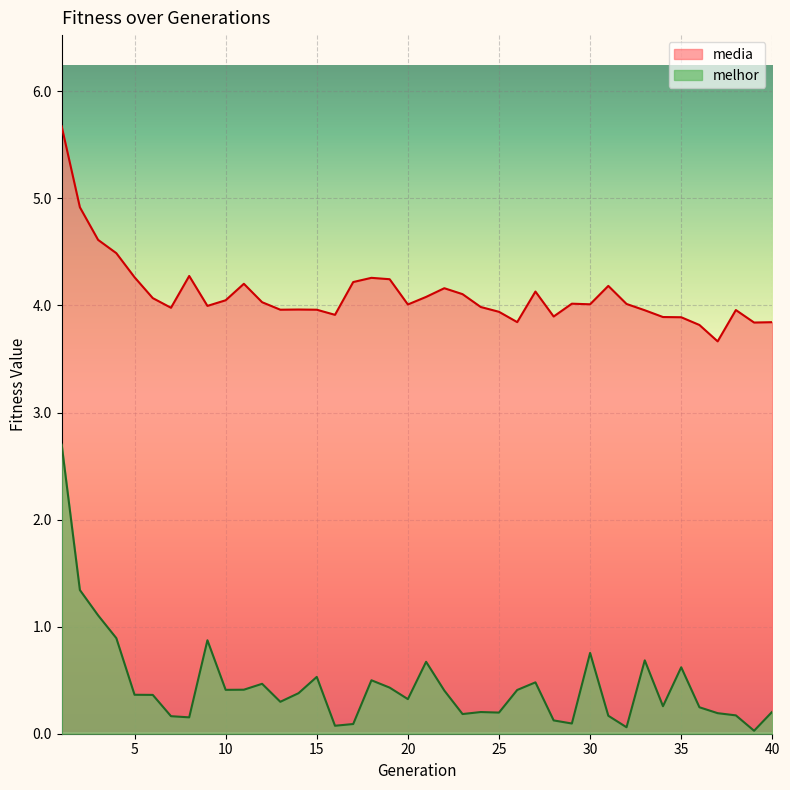

Reading left to right, extract all data points from this chart.

media: 1=5.7	2=4.9	3=4.6	4=4.5	5=4.3	6=4.1	7=4.0	8=4.3	9=4.0	10=4.0	11=4.2	12=4.0	13=4.0	14=4.0	15=4.0	16=3.9	17=4.2	18=4.3	19=4.2	20=4.0	21=4.1	22=4.2	23=4.1	24=4.0	25=3.9	26=3.8	27=4.1	28=3.9	29=4.0	30=4.0	31=4.2	32=4.0	33=4.0	34=3.9	35=3.9	36=3.8	37=3.7	38=4.0	39=3.8	40=3.8
melhor: 1=2.7	2=1.3	3=1.1	4=0.9	5=0.4	6=0.4	7=0.2	8=0.2	9=0.9	10=0.4	11=0.4	12=0.5	13=0.3	14=0.4	15=0.5	16=0.1	17=0.1	18=0.5	19=0.4	20=0.3	21=0.7	22=0.4	23=0.2	24=0.2	25=0.2	26=0.4	27=0.5	28=0.1	29=0.1	30=0.8	31=0.2	32=0.1	33=0.7	34=0.3	35=0.6	36=0.2	37=0.2	38=0.2	39=0.0	40=0.2